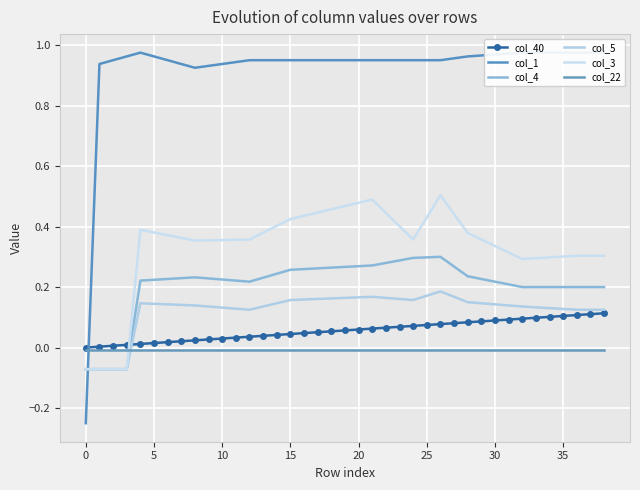

What is the lowest value of the col_4 series?

-0.1